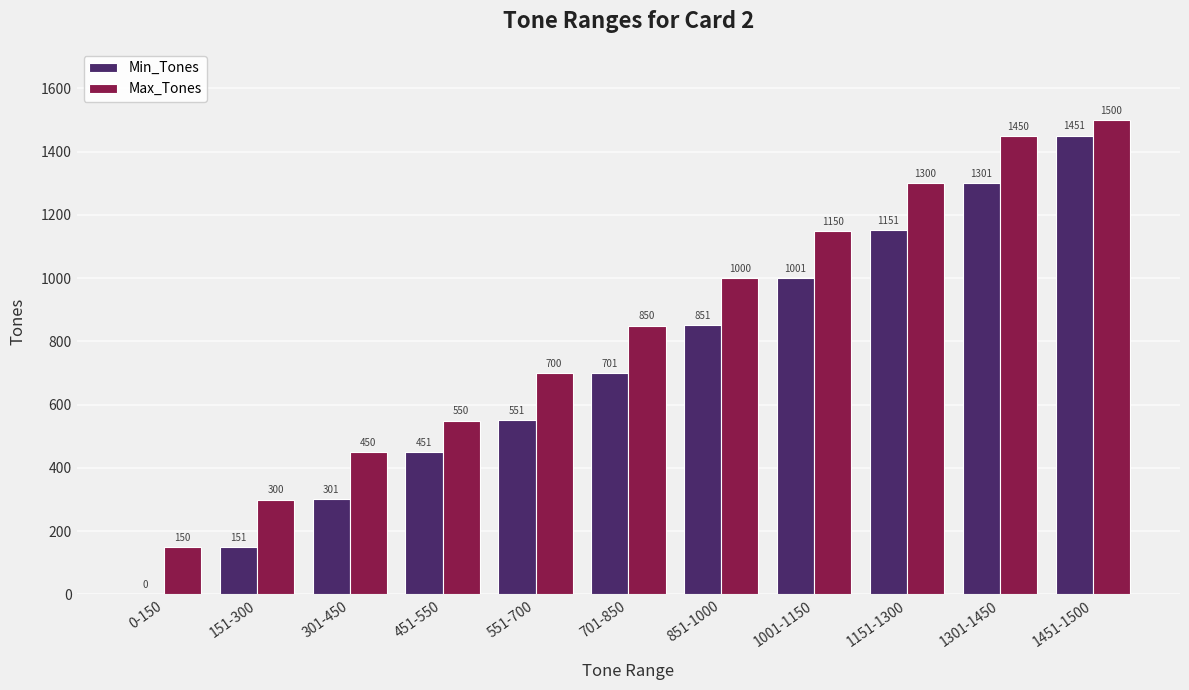

What is the greatest value displayed?

1500